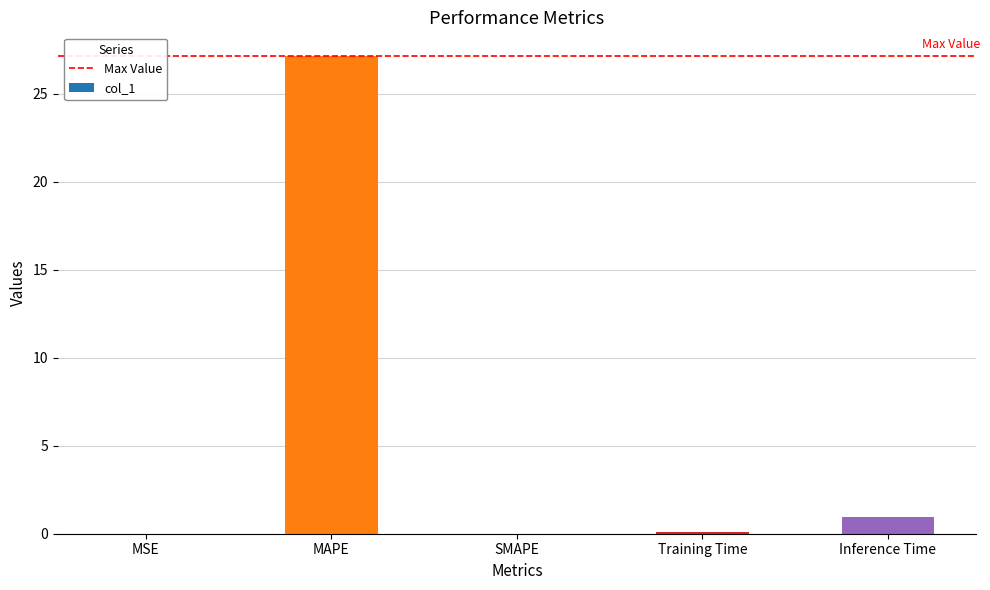

What is the sum of all values?

28.2